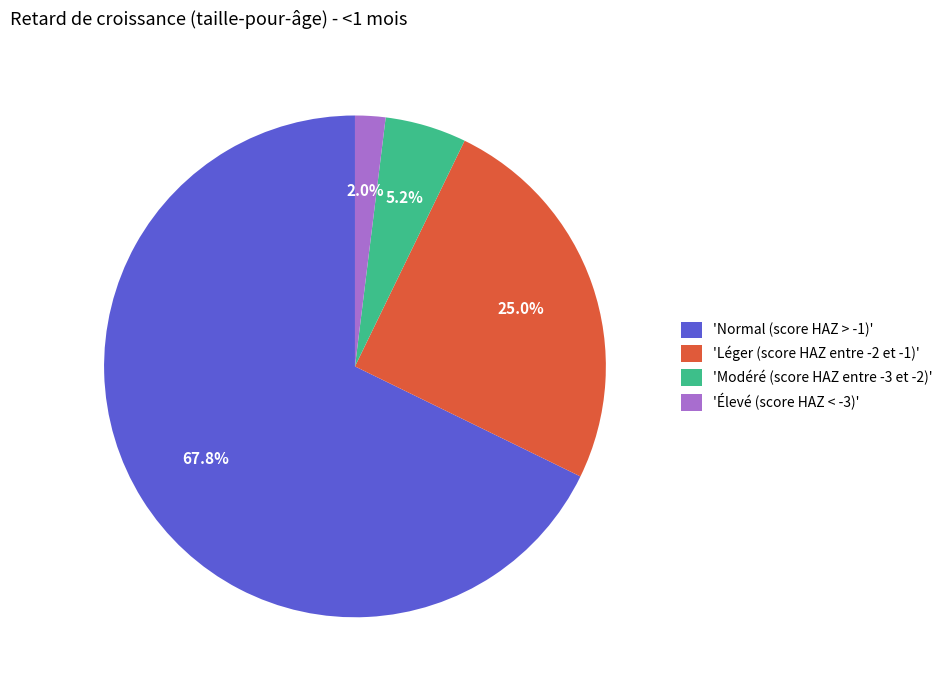

Which category has the biggest portion of the pie?

'Normal (score HAZ > -1)'